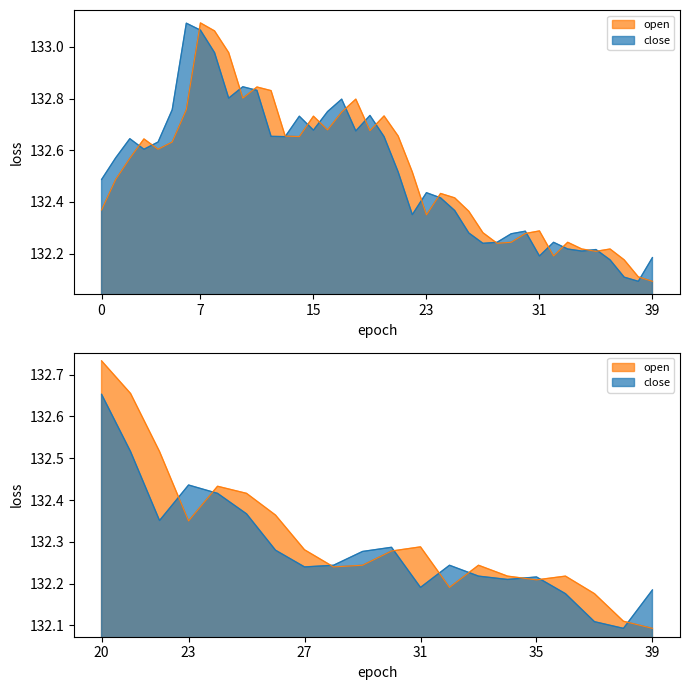

What is the maximum value shown in the chart?

133.1